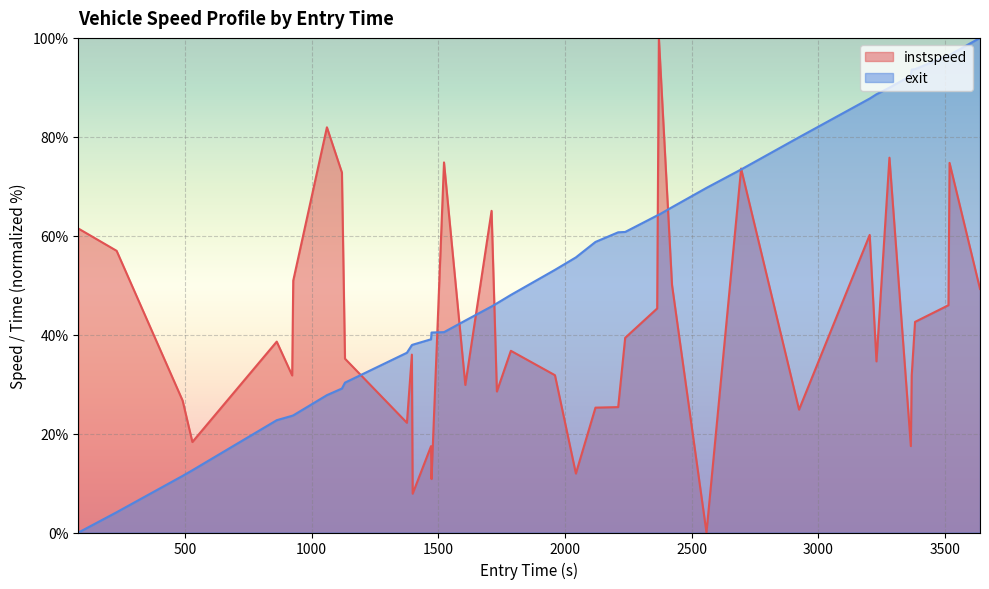

Which series has the largest total across all categories?

exit